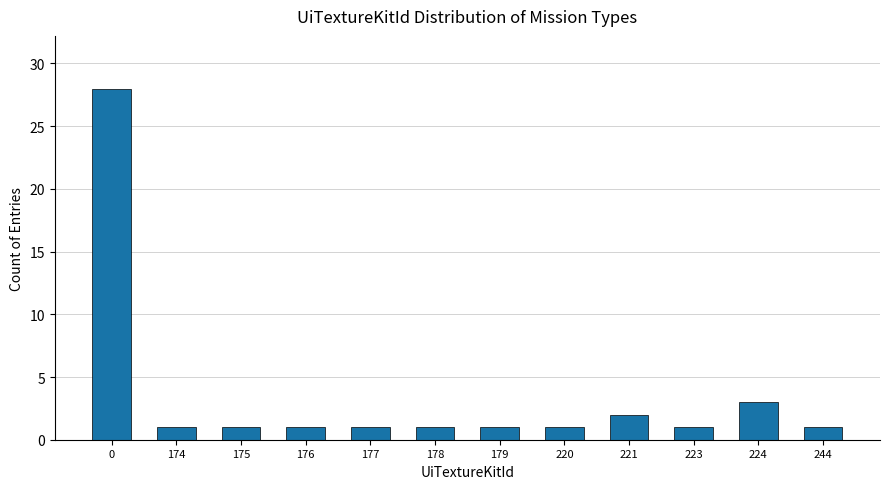

Reading left to right, list all the values displayed in this chart.

28	1	1	1	1	1	1	1	2	1	3	1